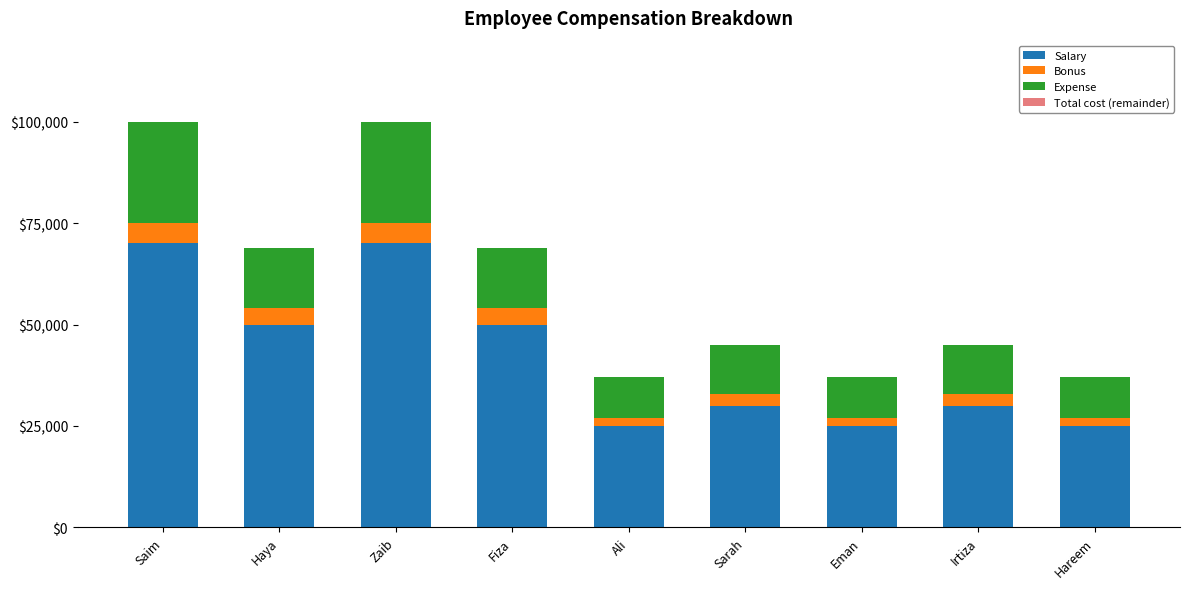

The Salary series shows 10164 at Irtiza. True or false?

False